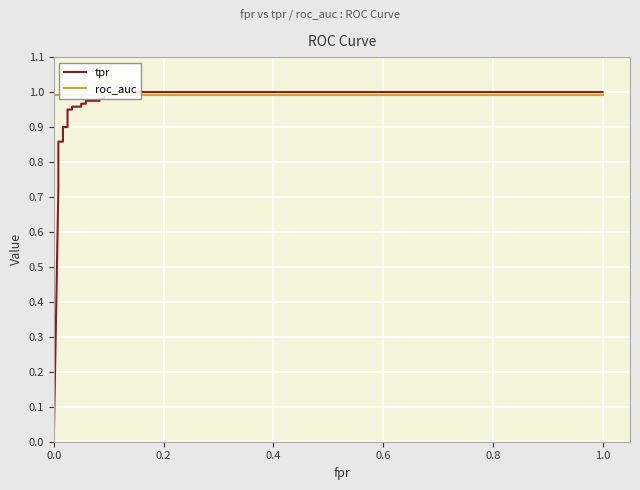

Reading left to right, list all the values displayed in this chart.

tpr: 0.0	0.7	0.8	0.8	0.8	0.9	0.9	0.9	0.9	0.9	0.9	1.0	1.0	1.0	1.0	1.0	1.0	1.0	1.0	1.0	1.0	1.0	1.0
roc_auc: 1.0	1.0	1.0	1.0	1.0	1.0	1.0	1.0	1.0	1.0	1.0	1.0	1.0	1.0	1.0	1.0	1.0	1.0	1.0	1.0	1.0	1.0	1.0